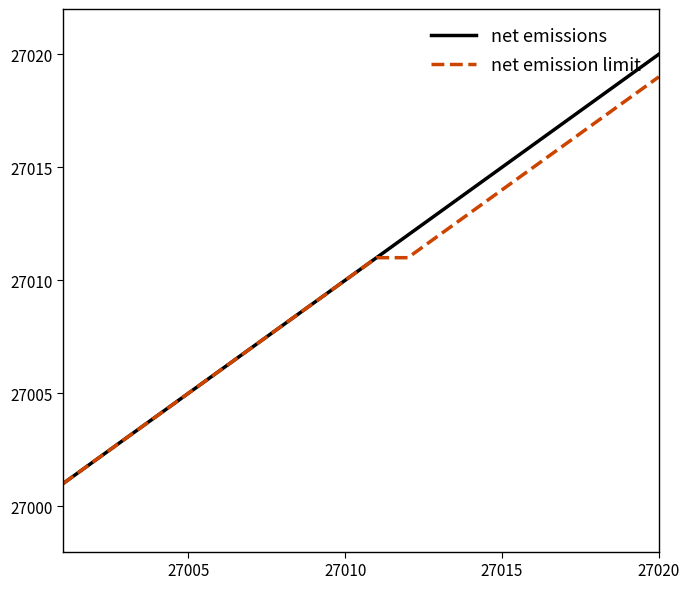

What is the highest value of the net emission limit series?

27019